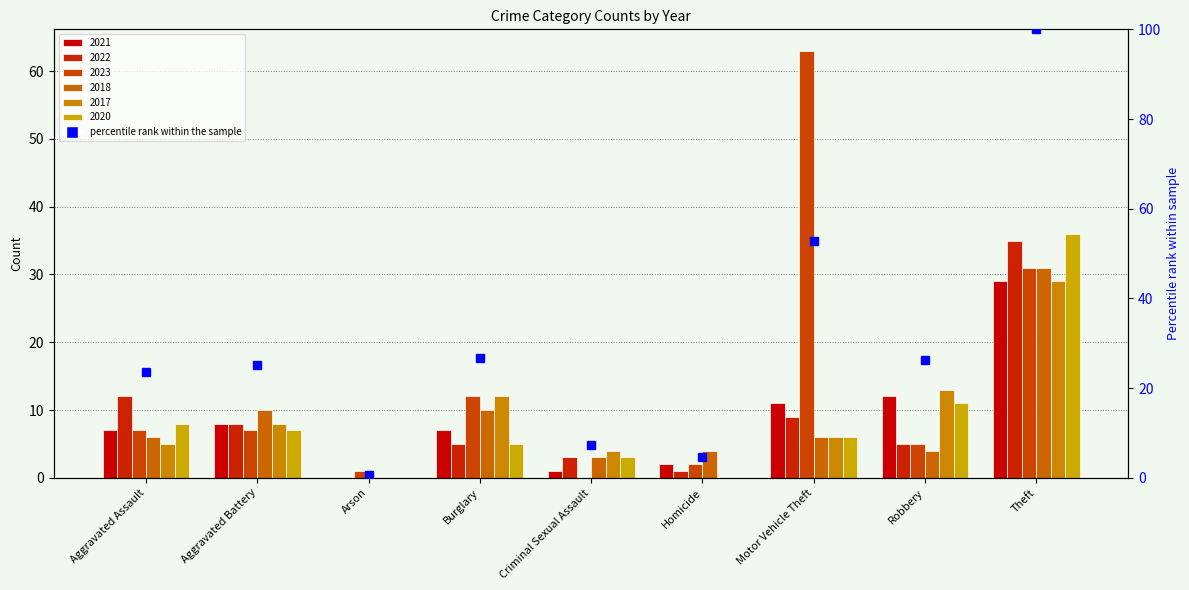

List the labels in order of value, largest first.

Theft, Motor Vehicle Theft, Burglary, Robbery, Aggravated Battery, Aggravated Assault, Criminal Sexual Assault, Homicide, Arson